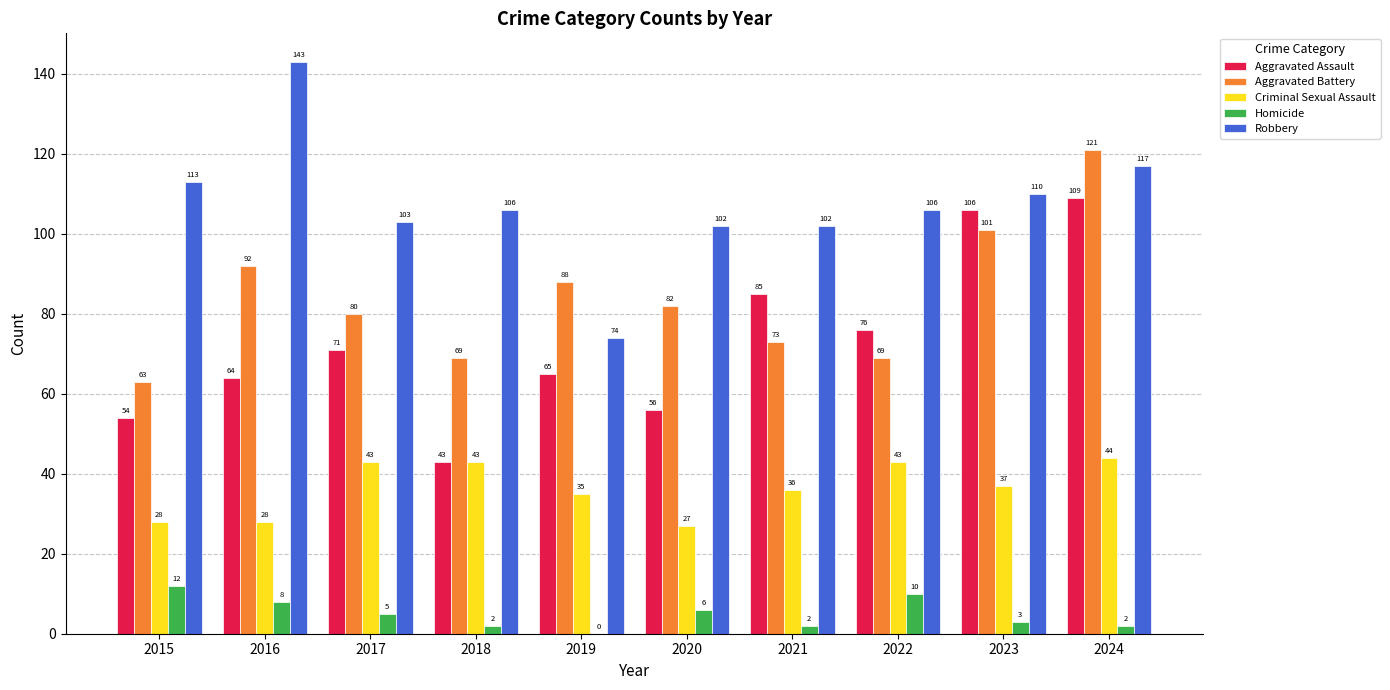

The value of Aggravated Assault at 2017 is 71. True or false?

True